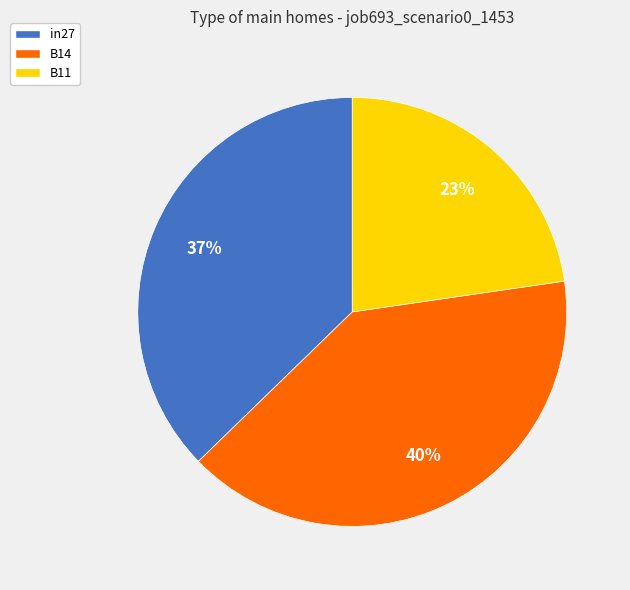

To the nearest percent, what portion does in27 represent?

37%